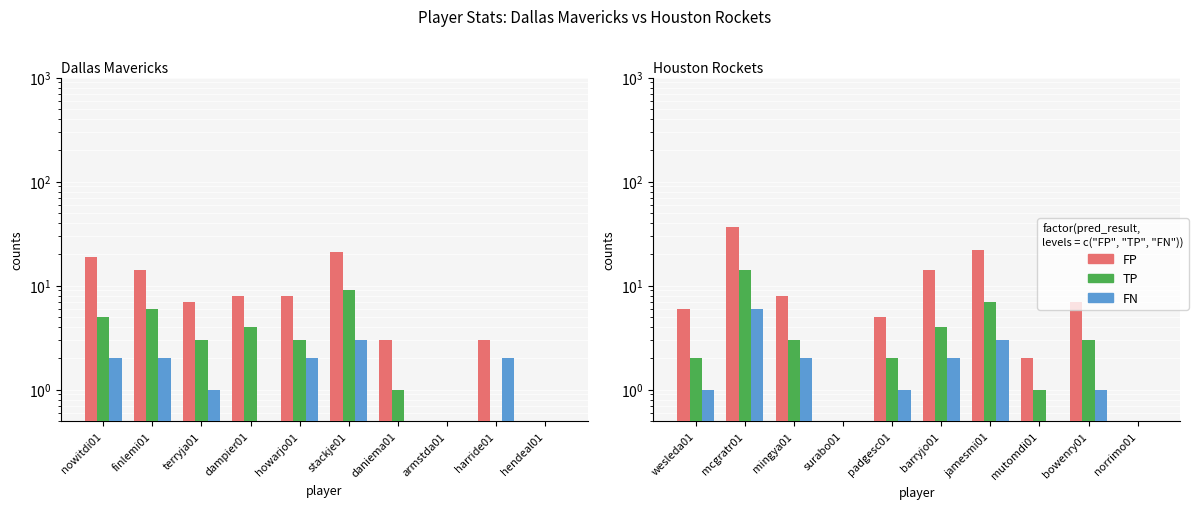

What is the average value of the FP series?

10.2